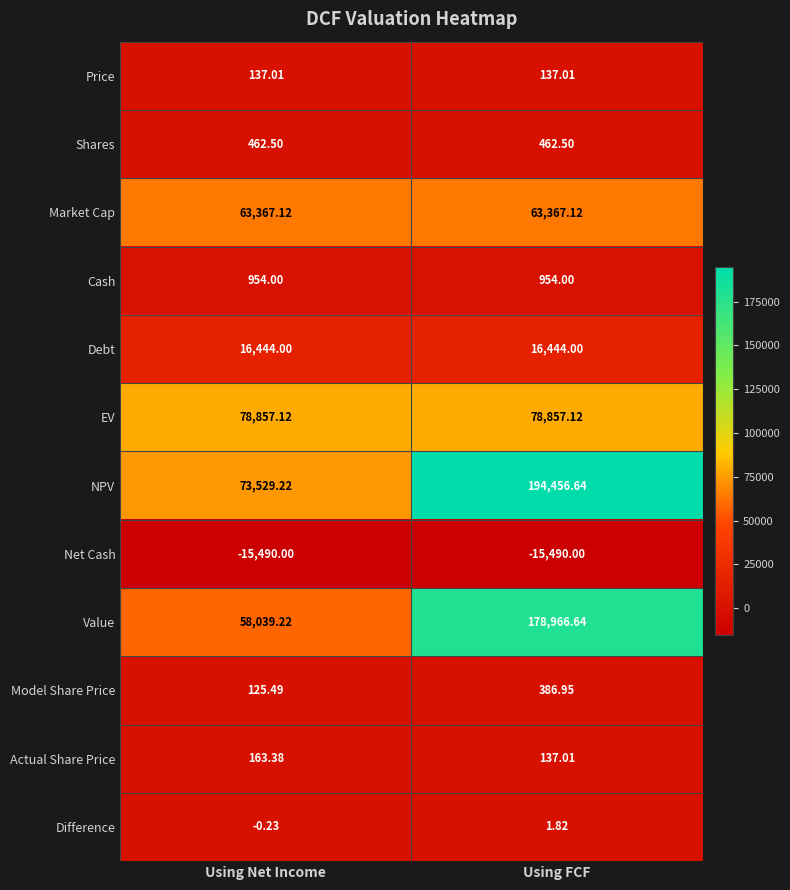

Which category has the highest value across all series?

Using FCF